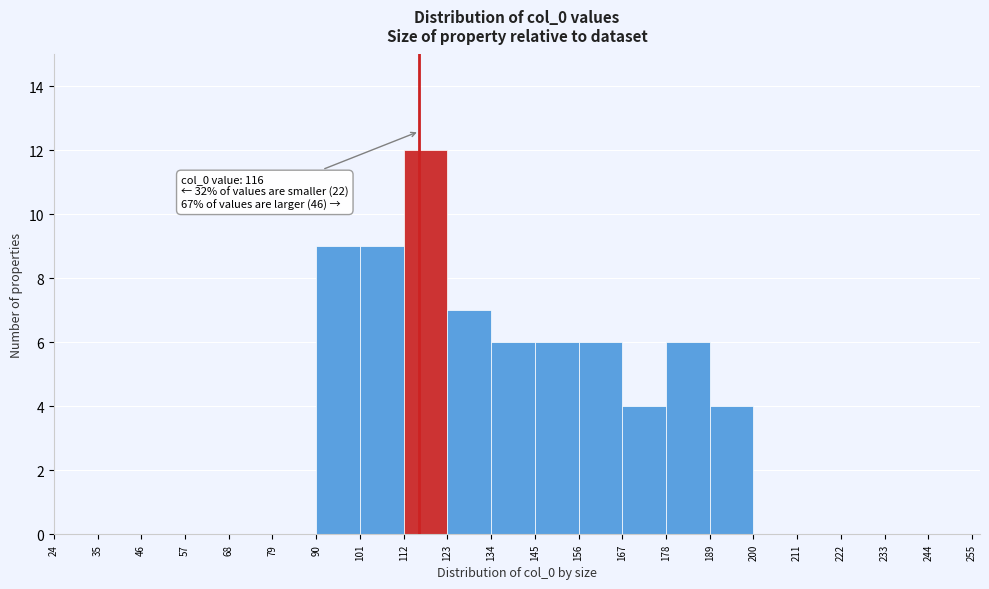

Which range on the x-axis has the tallest bar?

112 to 123